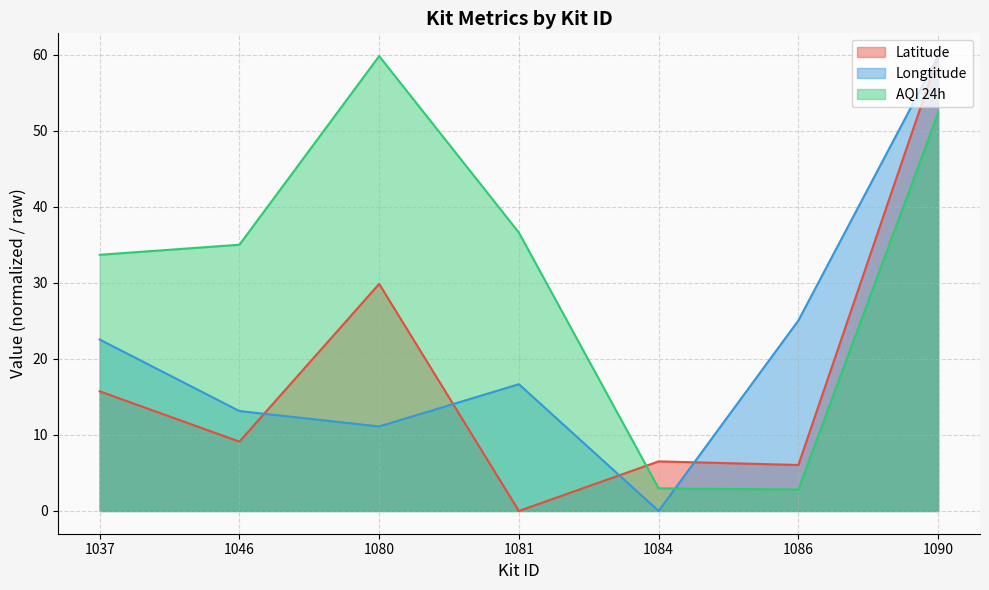

How many categories are shown in the chart?

7